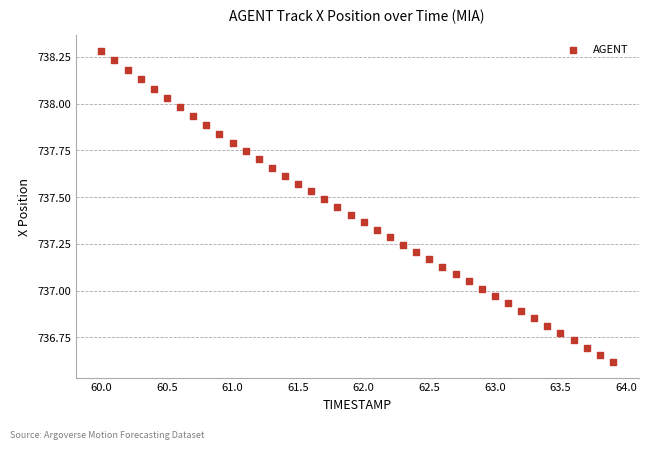

What is the range of Y values (max minus min)?

1.7